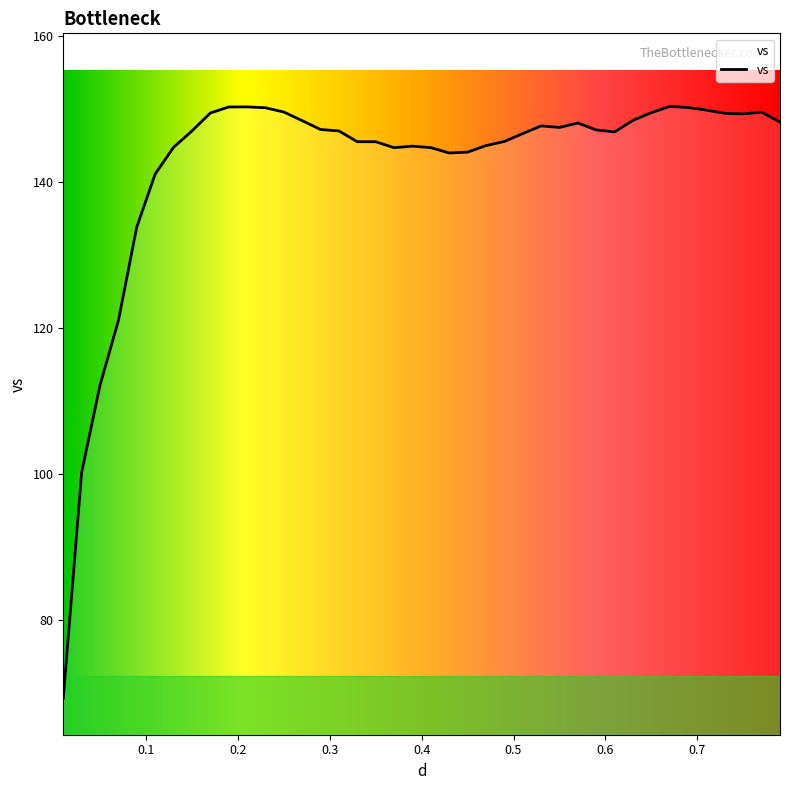

What is the greatest value displayed?

150.3